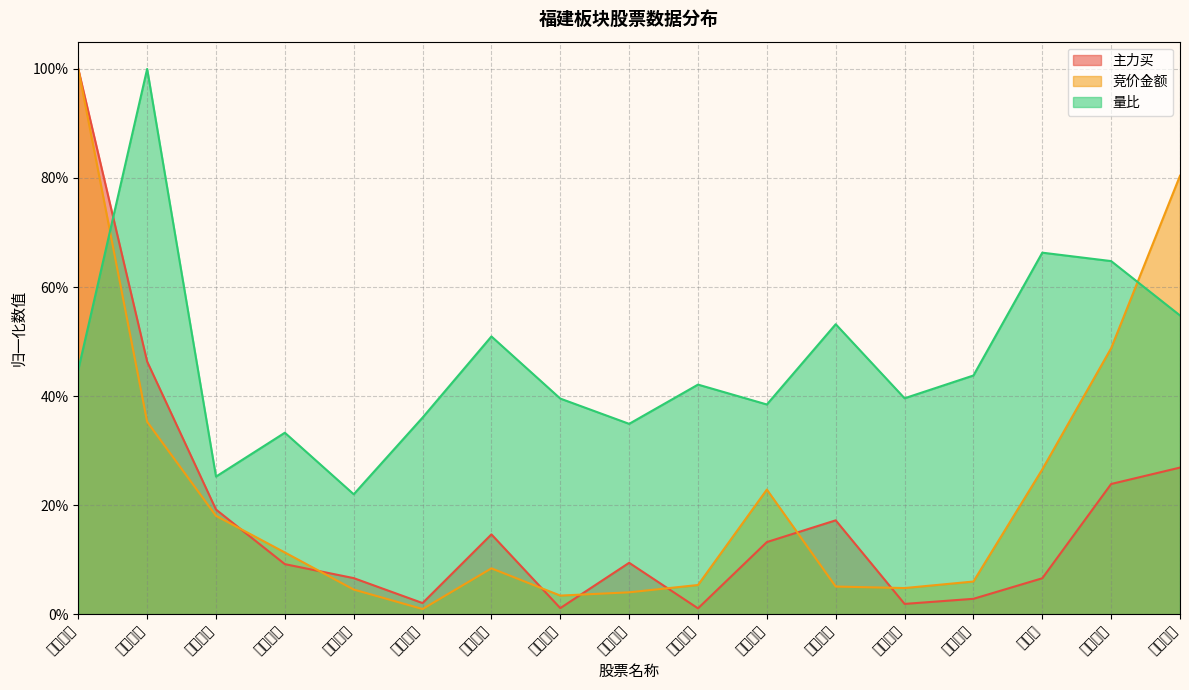

True or false: 竞价金额 has a value of 0.1 at 招标股份.

False